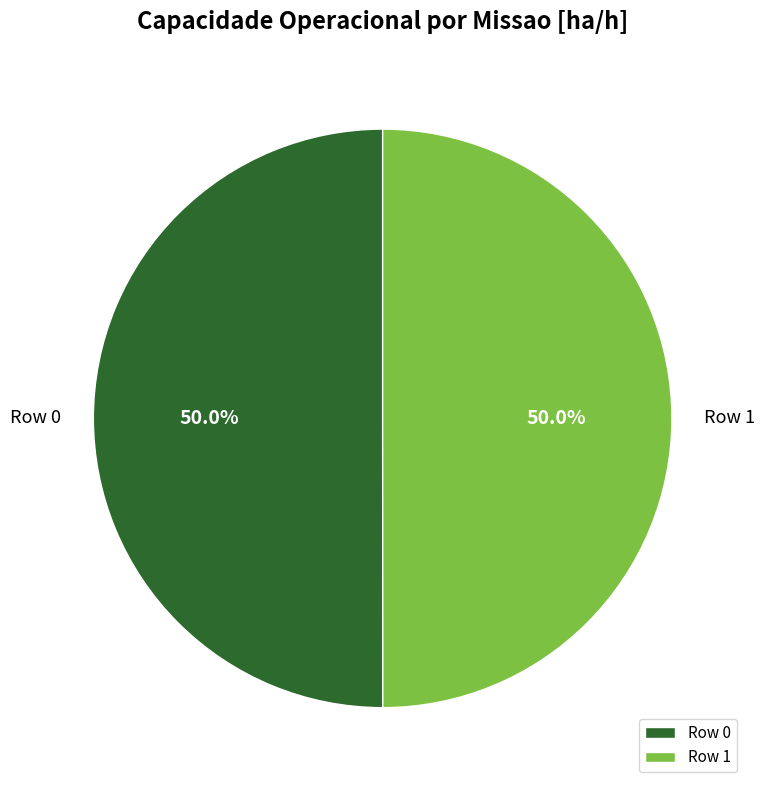

What percentage is NOT represented by Row 1?

50.0%